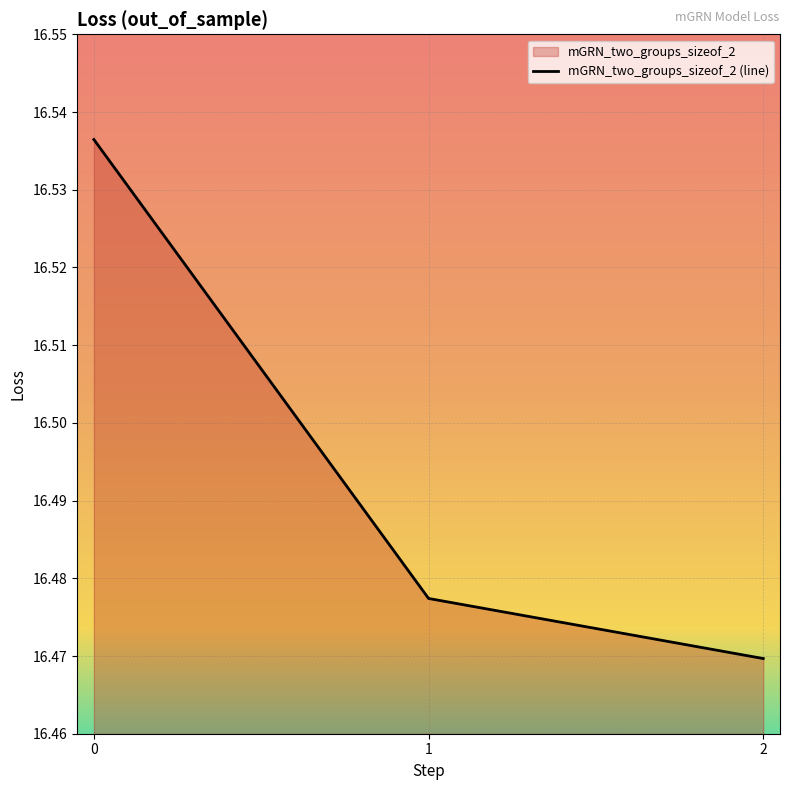

Reading left to right, list all the values displayed in this chart.

0=16.5	1=16.5	2=16.5